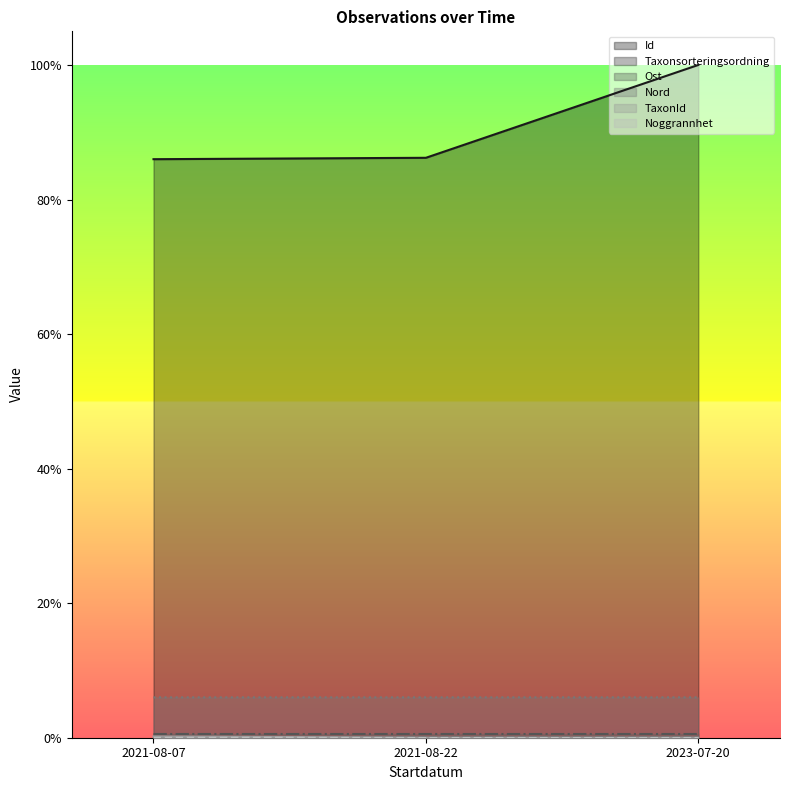

Does the chart display data point markers on the line(s)?

No